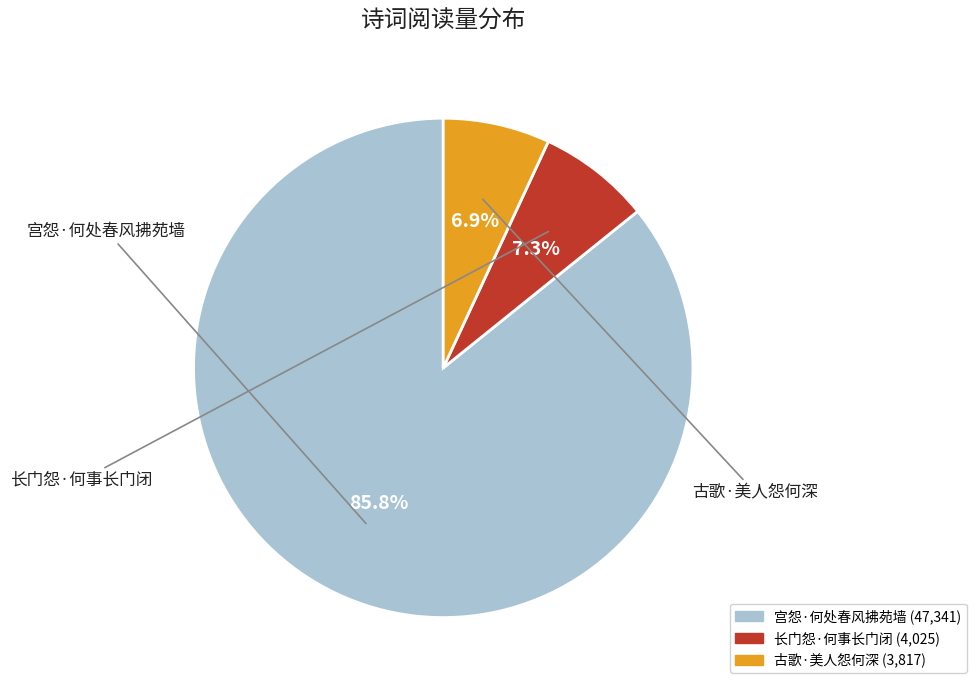

What percentage is NOT represented by 宫怨·何处春风拂苑墙?

14.2%